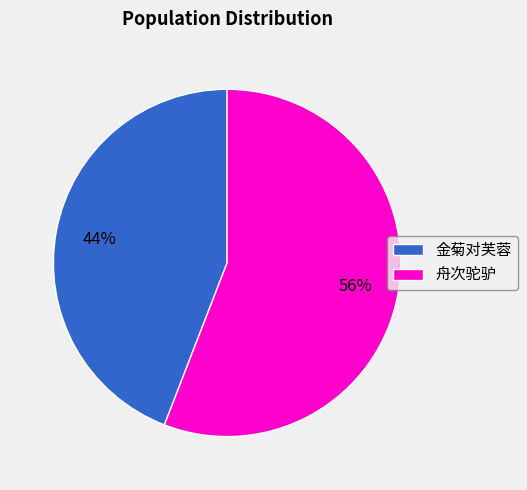

Between 舟次驼驴 and 金菊对芙蓉, which is larger?

舟次驼驴